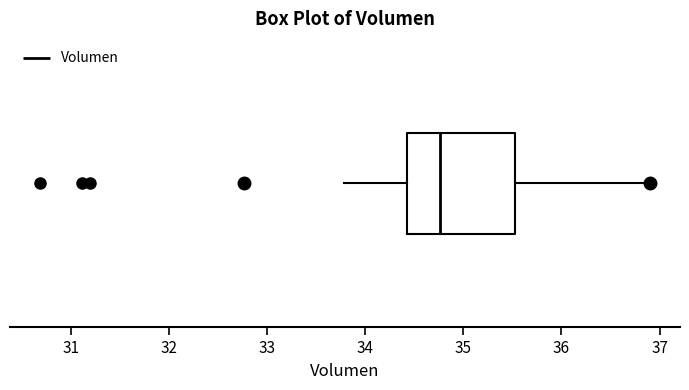

Read this box plot against the x-axis: the position of the median line, the range covered by the box, and the ends of both whiskers. The values are not printed on the chart, so give them approximately, as read against the axis.

median 34.8, box 34.4 to 35.5, whiskers 33.8 to 36.9